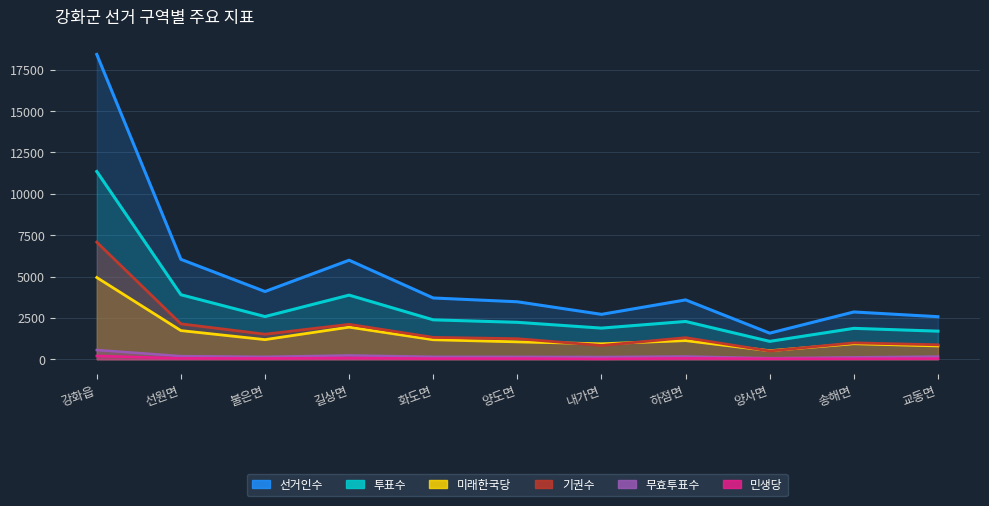

How many lines are shown in the chart?

6